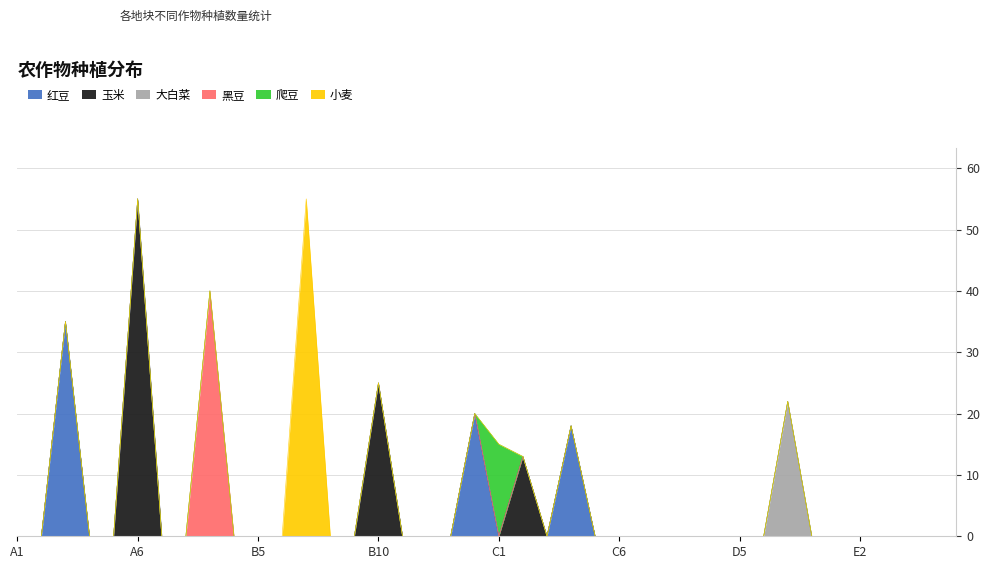

Where is the first local maximum for 红豆?

A3